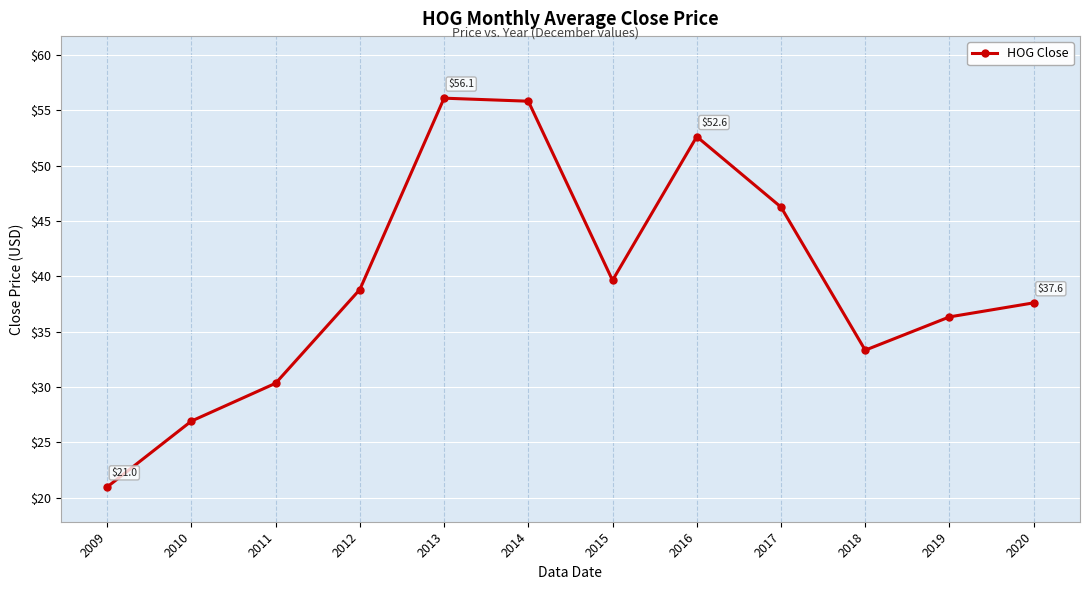

At which label does the data first exceed 38?

2012